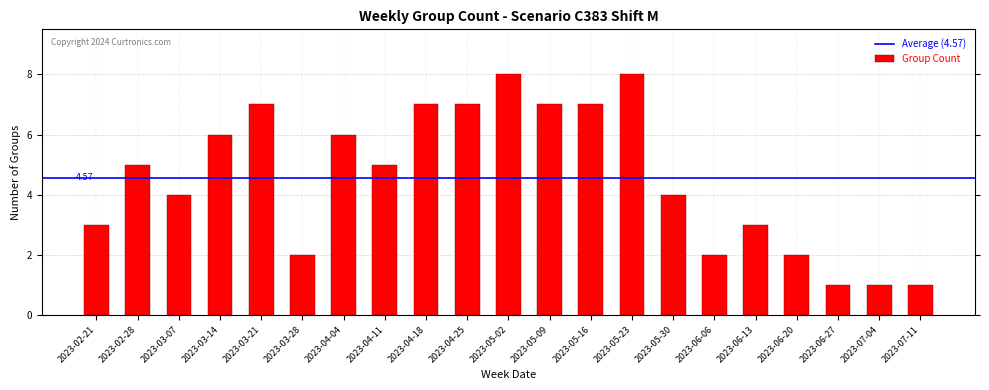

Approximately how many times larger is the value at 2023-06-27 compared to 2023-07-11?

1.0